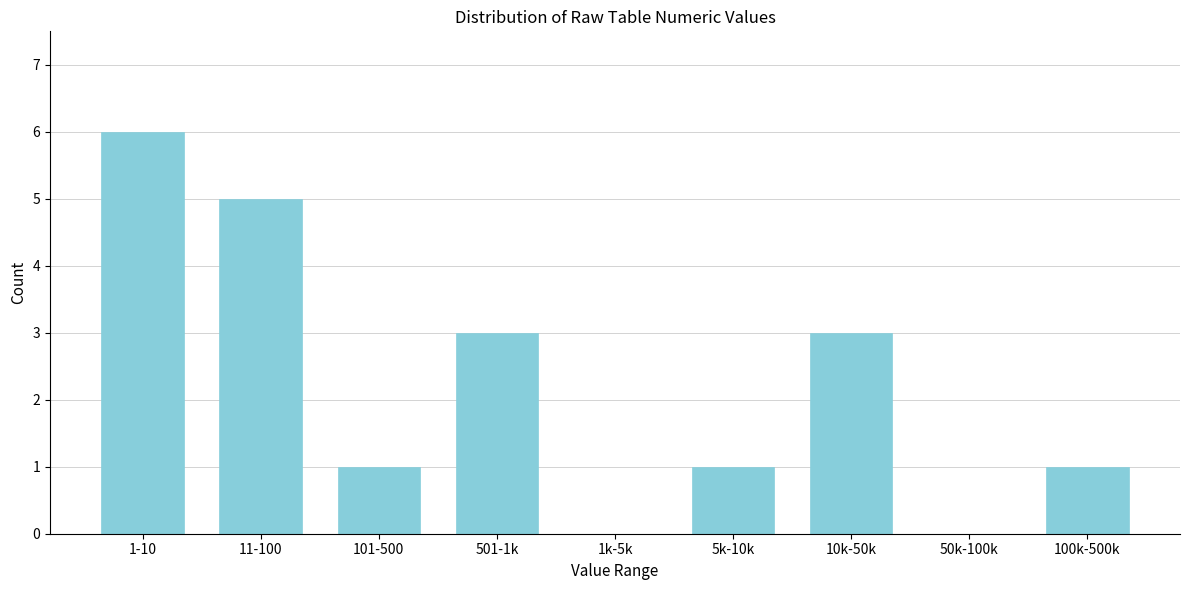

Reading left to right, extract all data points from this chart.

1-10=6	11-100=5	101-500=1	501-1k=3	1k-5k=0	5k-10k=1	10k-50k=3	50k-100k=0	100k-500k=1